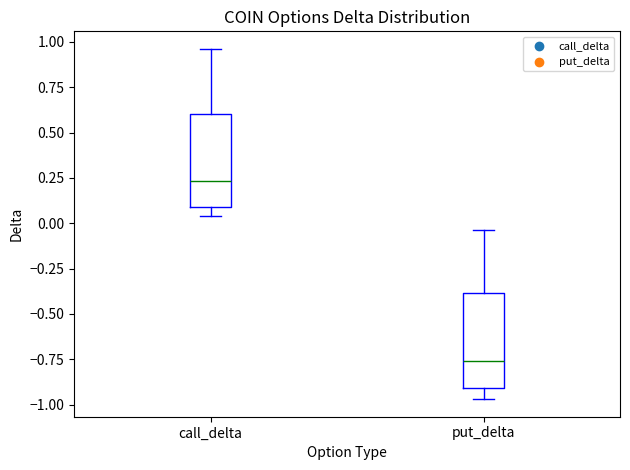

Which box has the highest median line?

call_delta